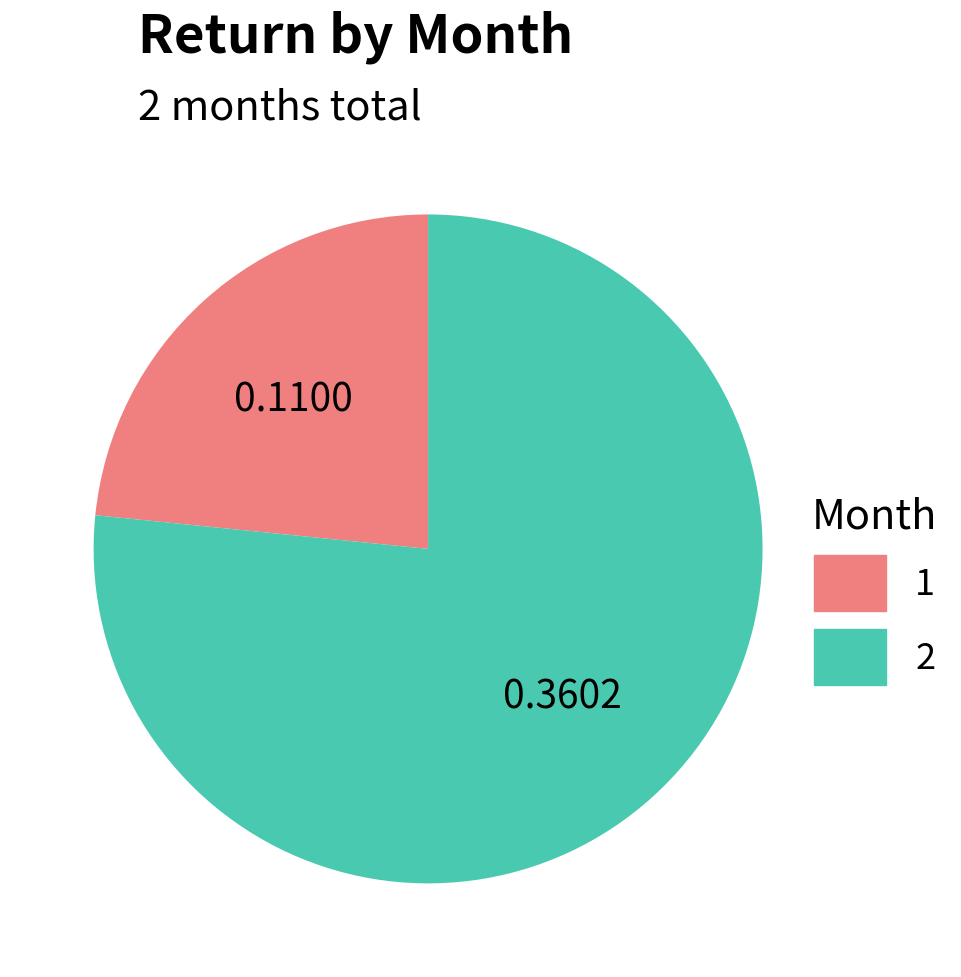

Is there a majority slice in this chart?

Yes